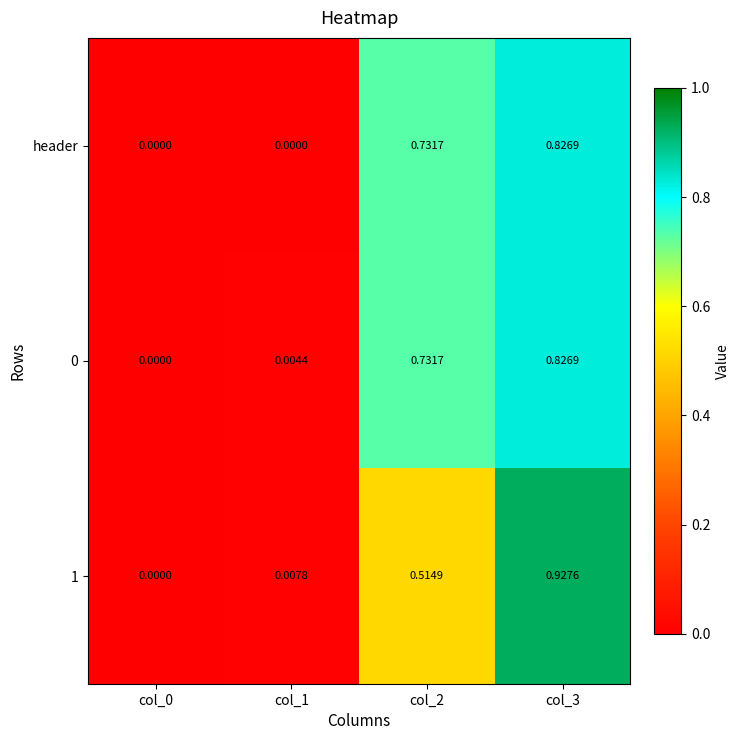

How many positive values does the 1 series have?

3